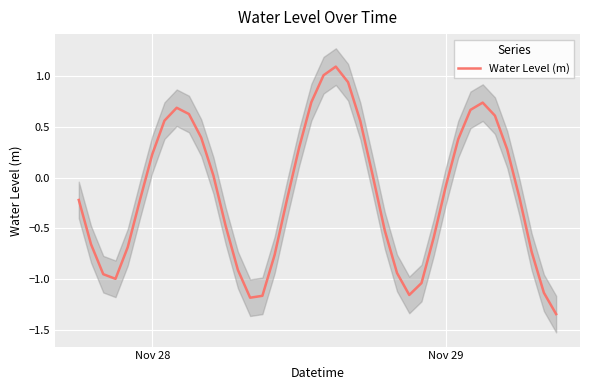

What is the highest value of the Water Level (m) series?

1.1